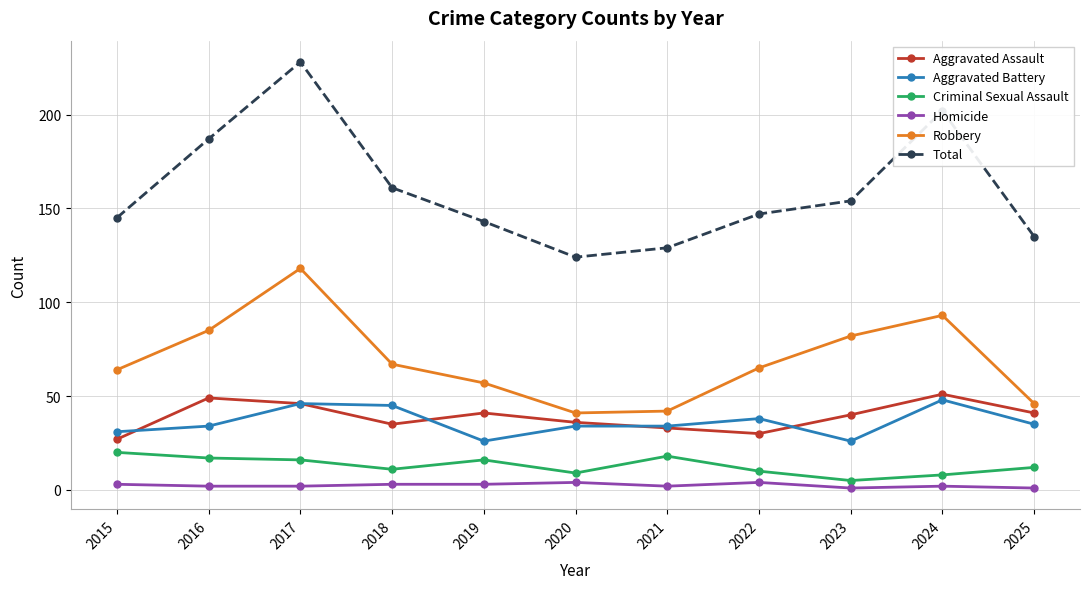

Between 2016 and 2019, which series saw the biggest shift?

Total